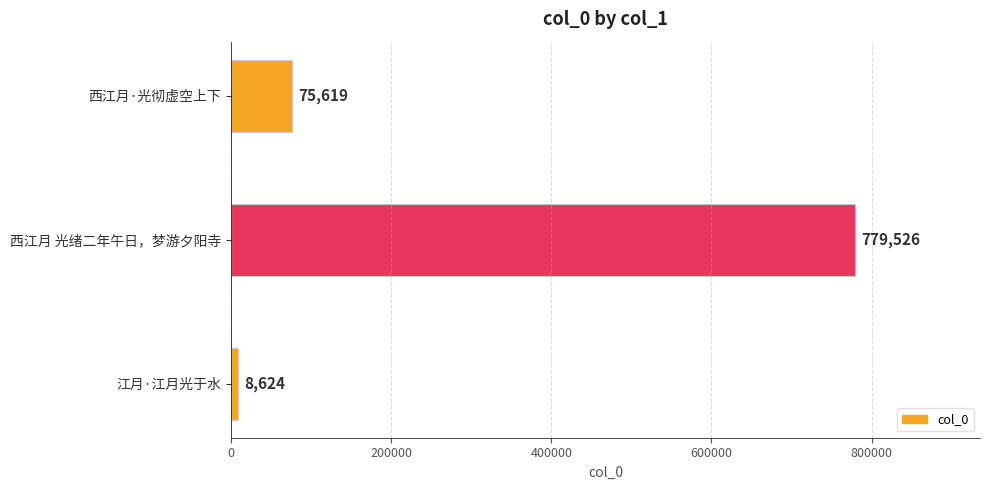

Is it true that the value at 江月·江月光于水 is 8624?

True